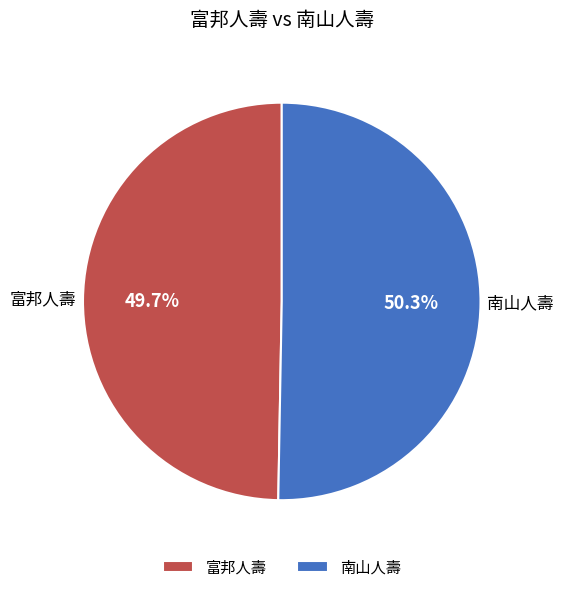

Which has a higher value, 富邦人壽 or 南山人壽?

南山人壽